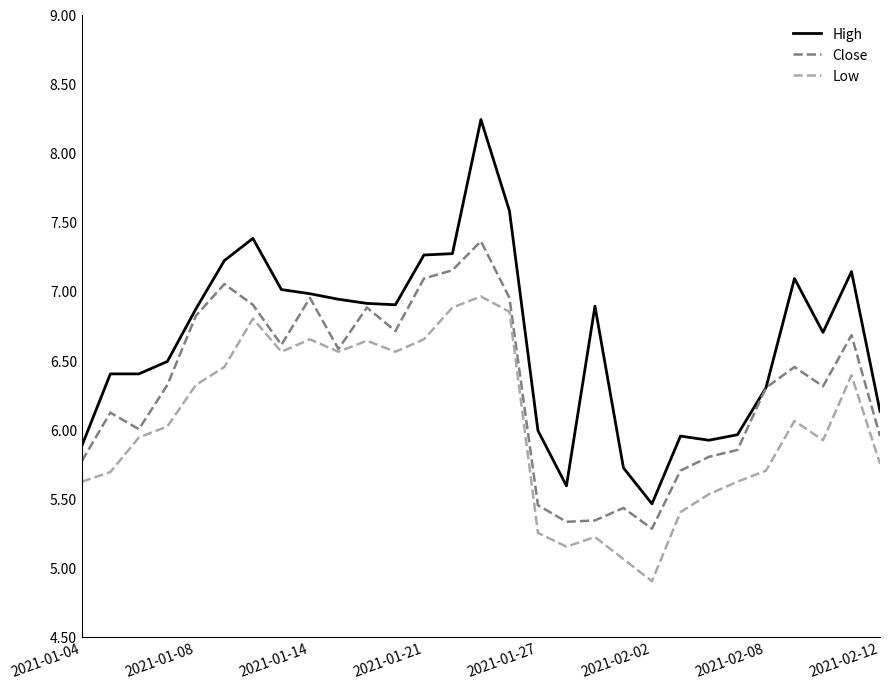

Which series has the largest range (max minus min)?

High